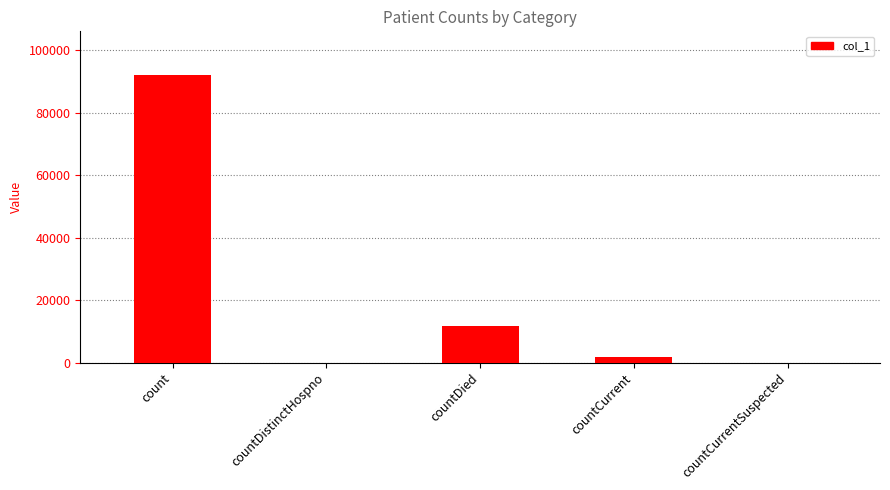

At which label does the data first exceed 1862?

count